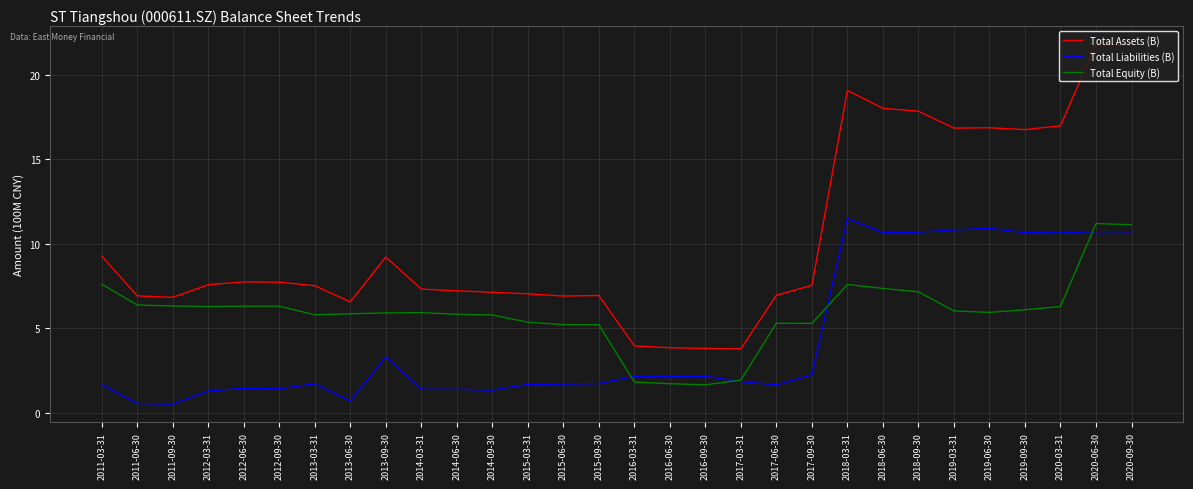

Which series has the largest total across all categories?

Total Assets (B)